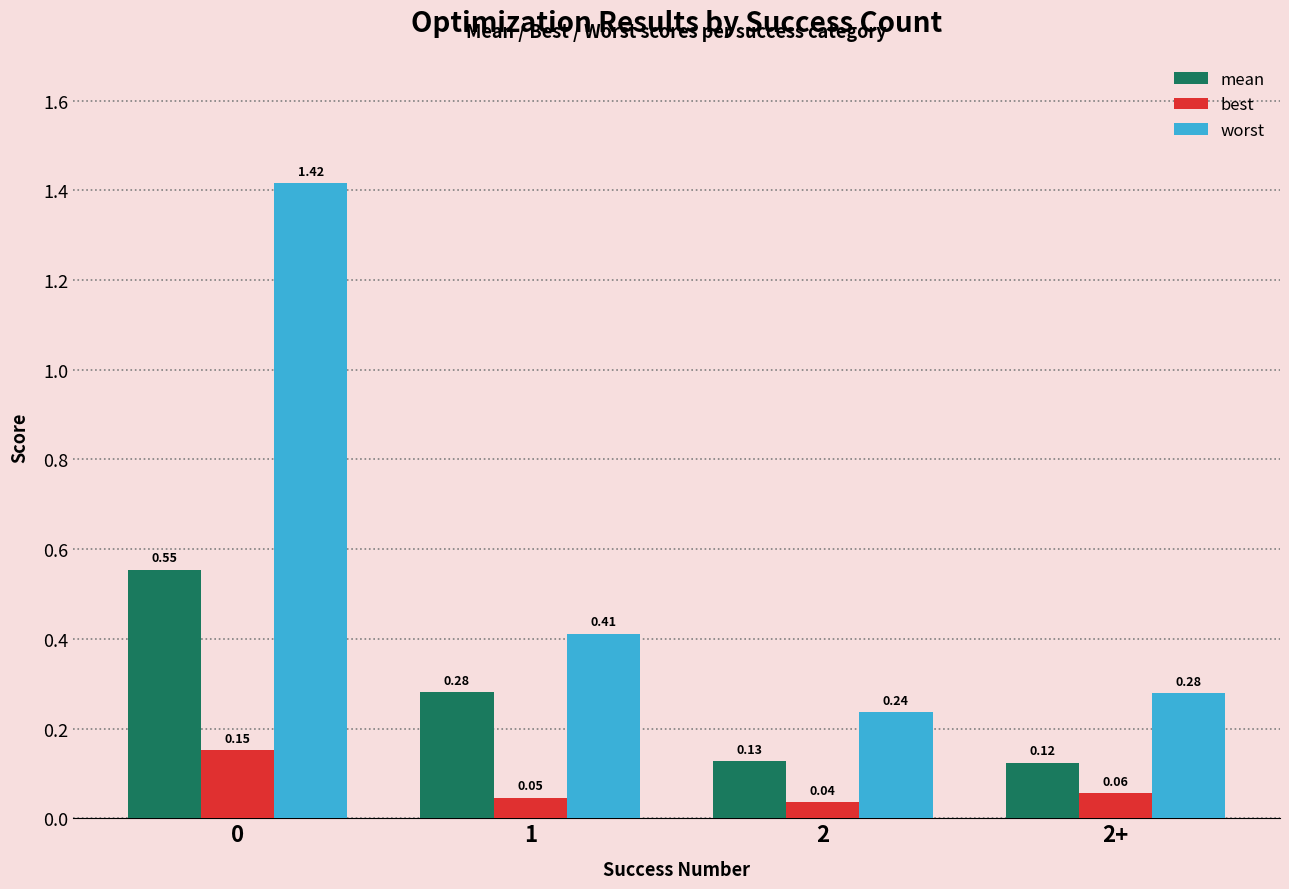

What is the difference between the maximum and minimum values in the worst series?

1.2